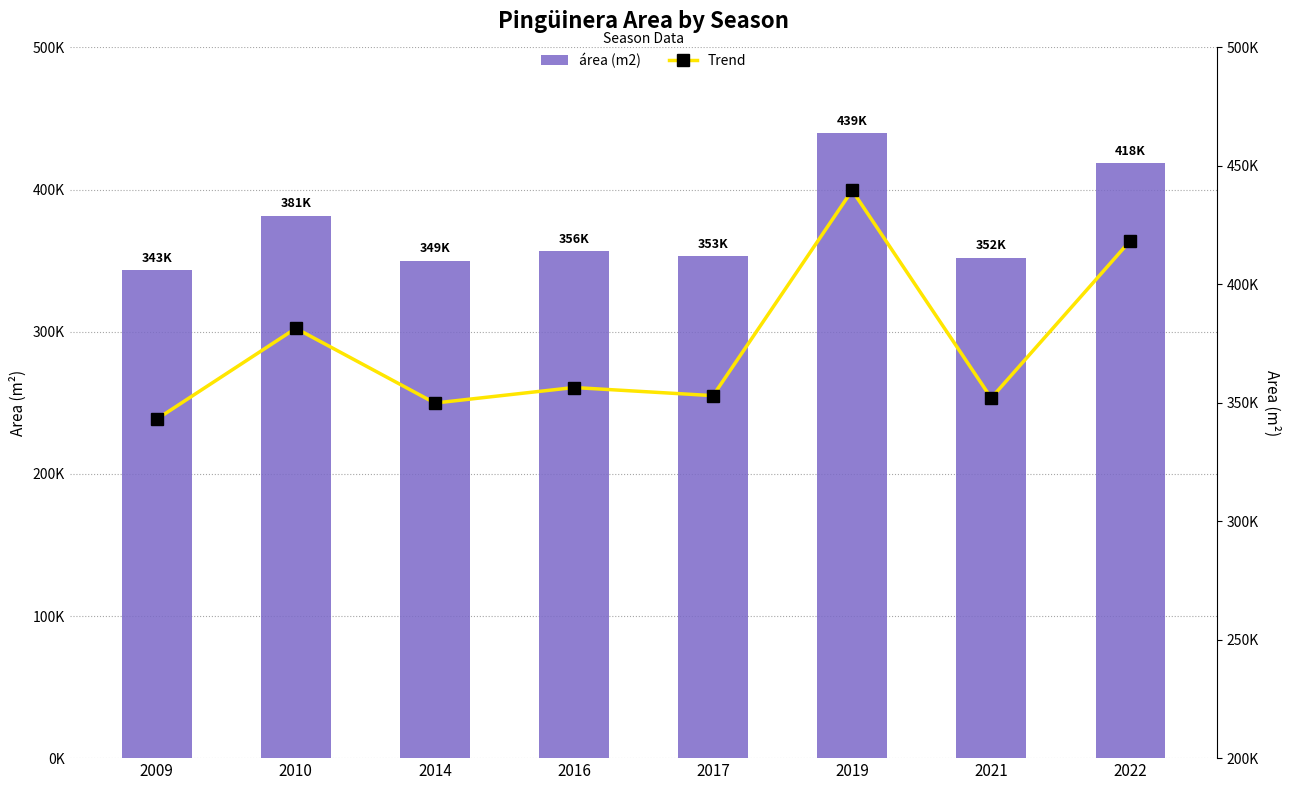

At which label does área (m2) first exceed 356445?

2010